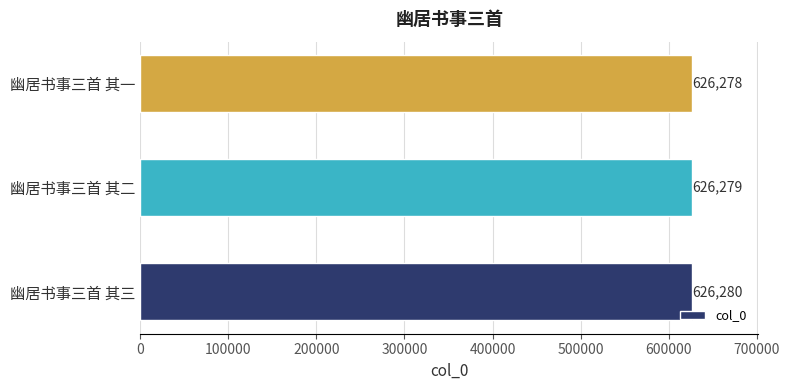

List the labels in order of value, largest first.

幽居书事三首 其三, 幽居书事三首 其二, 幽居书事三首 其一